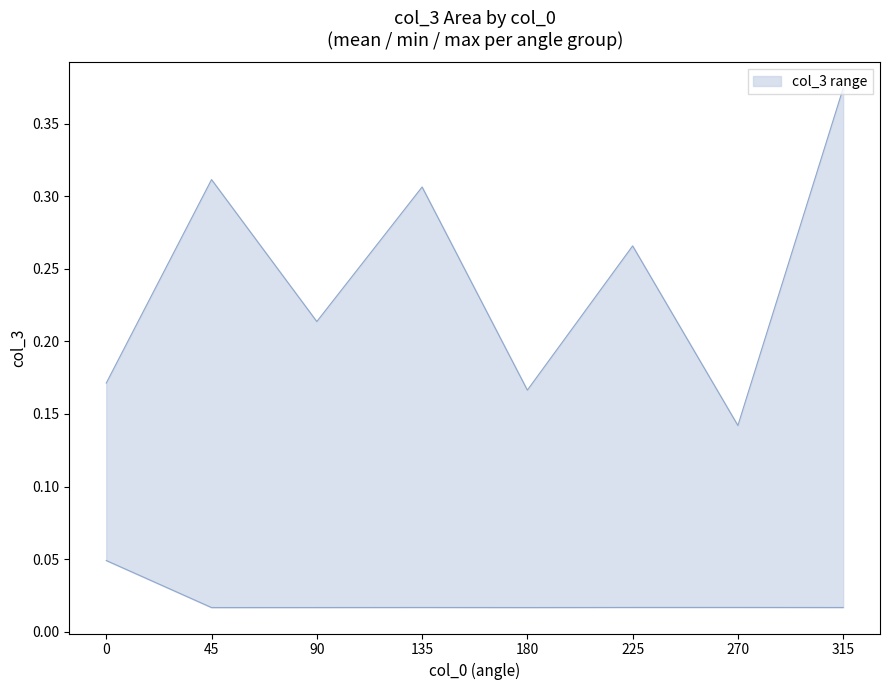

What is the difference between the maximum and minimum values in the col_3_mean series?

0.1